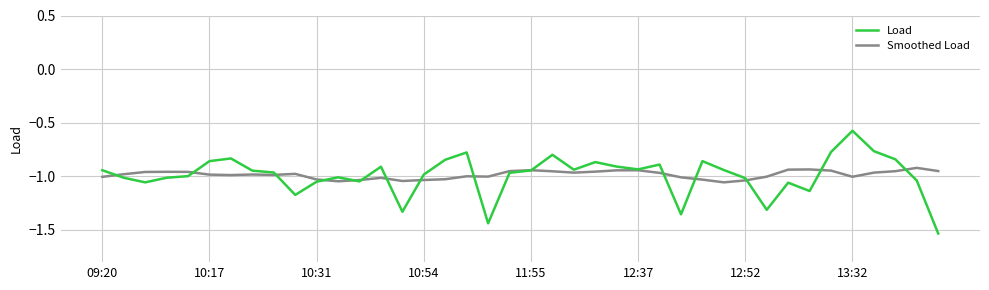

Which series has the widest spread of values?

Load